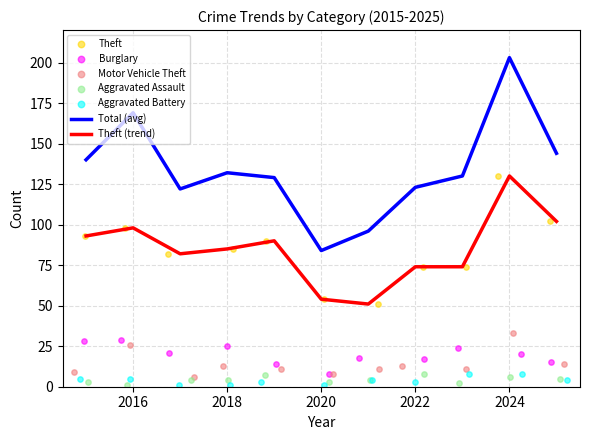

What is the total value across all series at 2019?

254